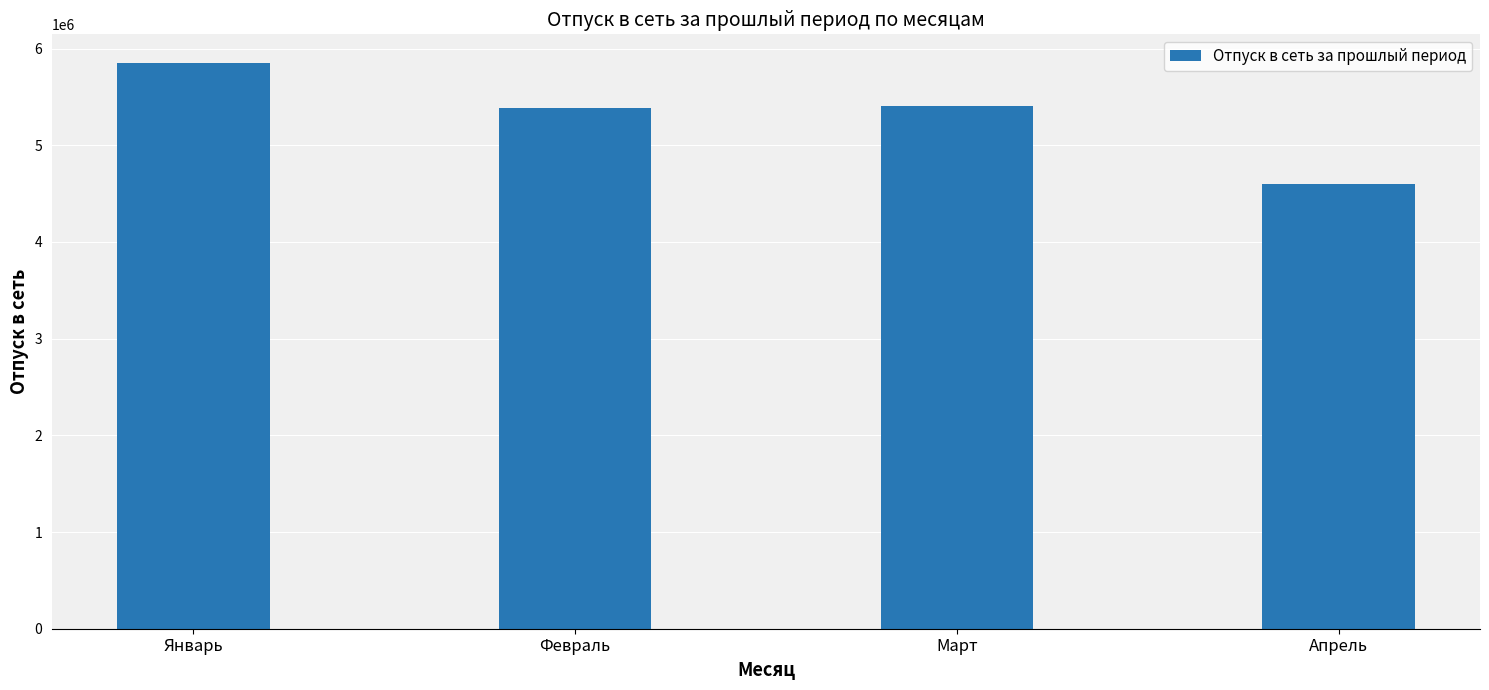

At which label does the data first exceed 5402454?

Январь